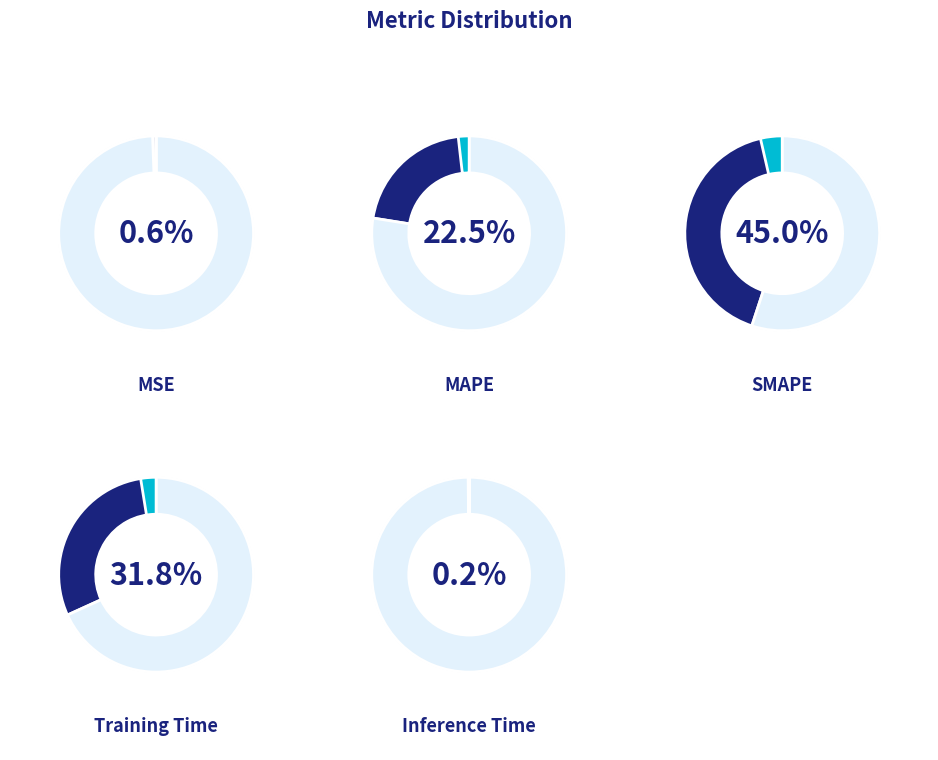

The SMAPE slice represents 45% of the pie. True or false?

True